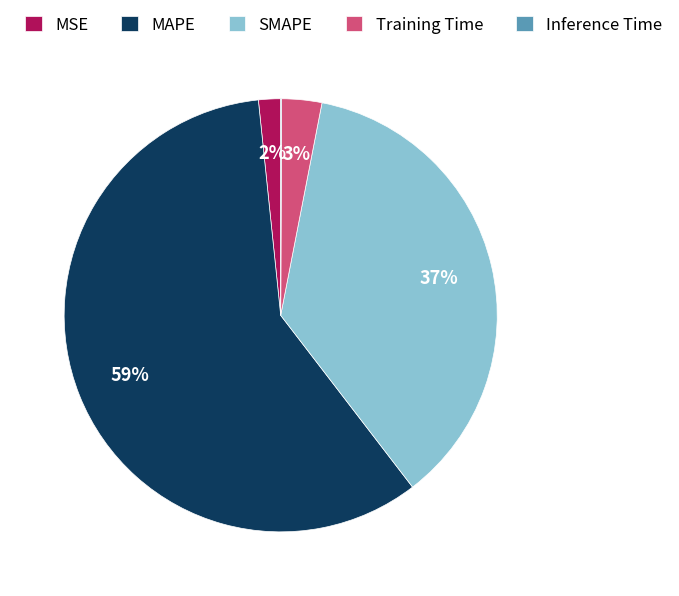

Is MAPE the majority of the pie?

Yes